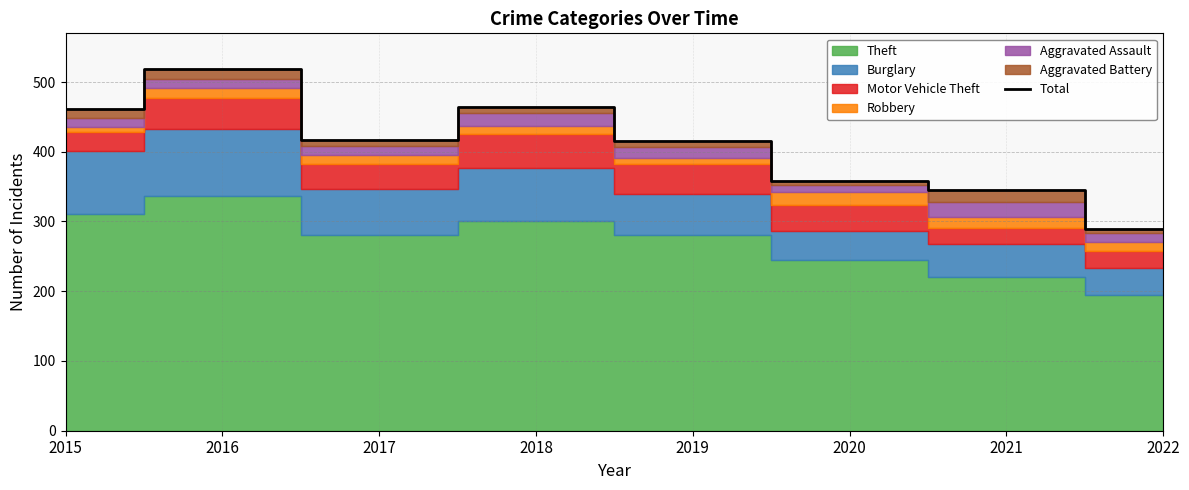

Reading left to right, transcribe all the data shown in this chart.

461	518	417	464	415	358	345	289